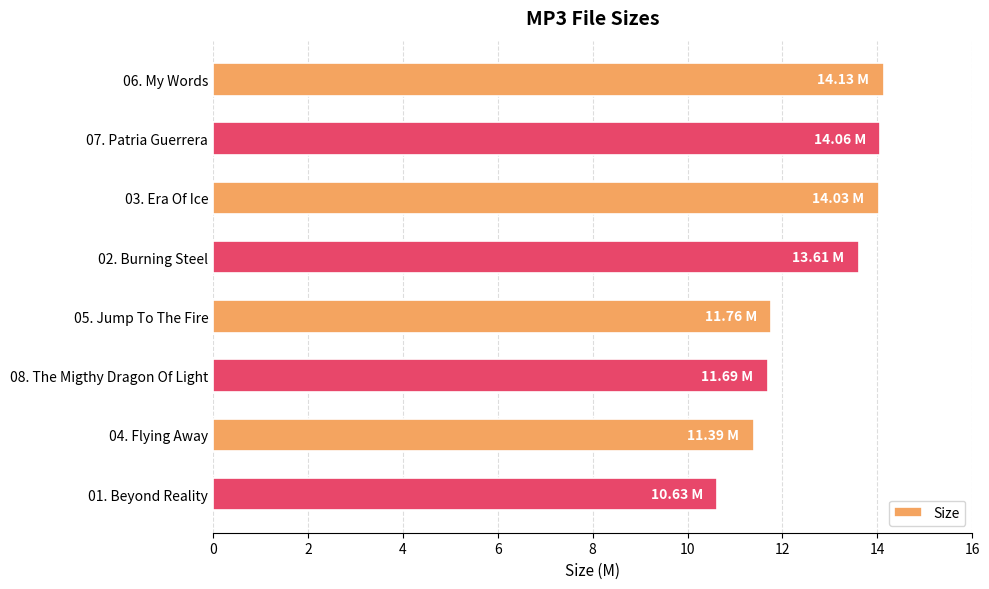

What is the difference between the maximum and minimum values?

3.5